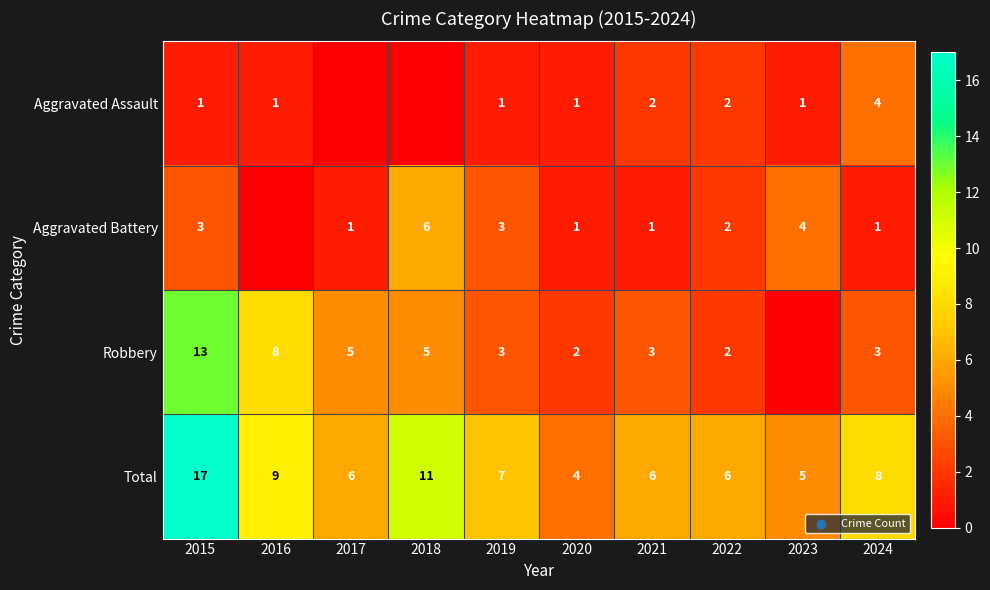

Between 2023 and 2017, which is larger?

2023